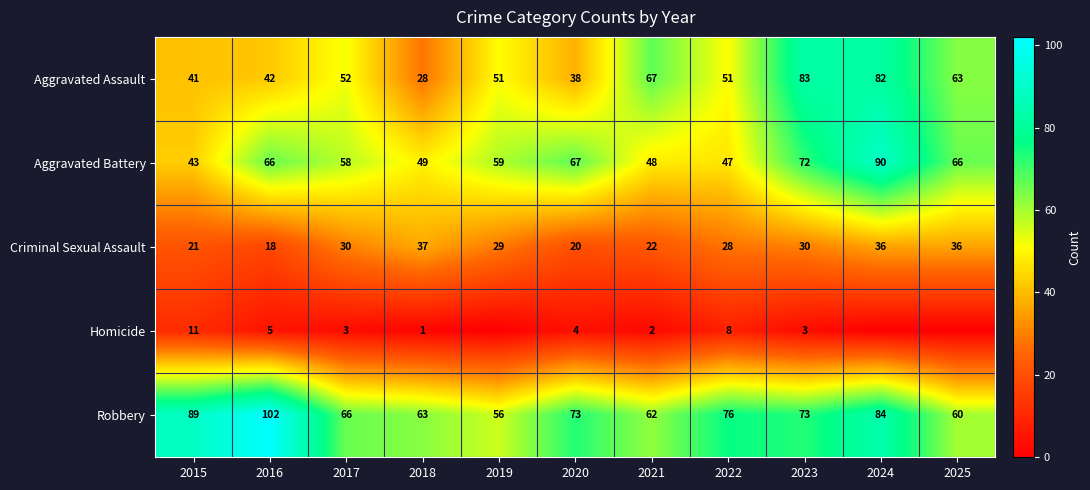

At how many categories does at least one series exceed 44?

11